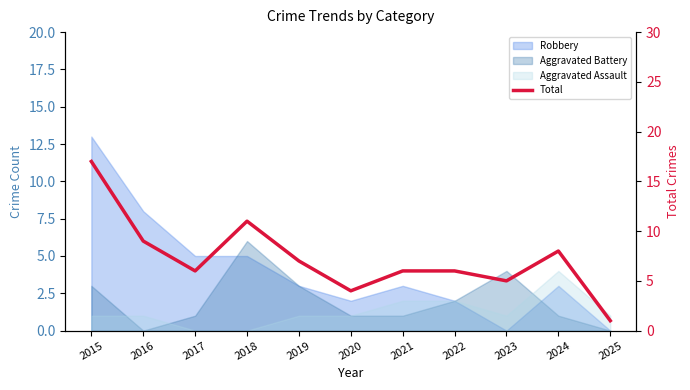

What is the maximum value shown in the chart?

17